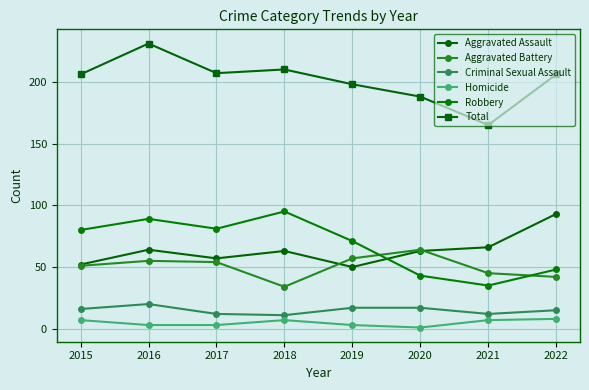

How many lines are shown in the chart?

6